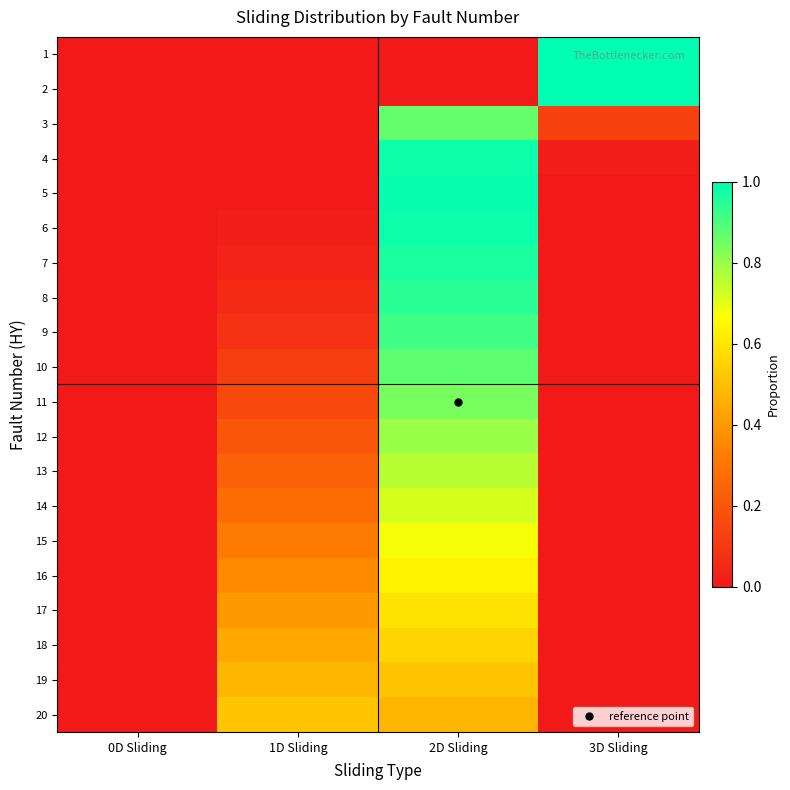

What is the difference between the highest and lowest values at 1D Sliding?

0.5